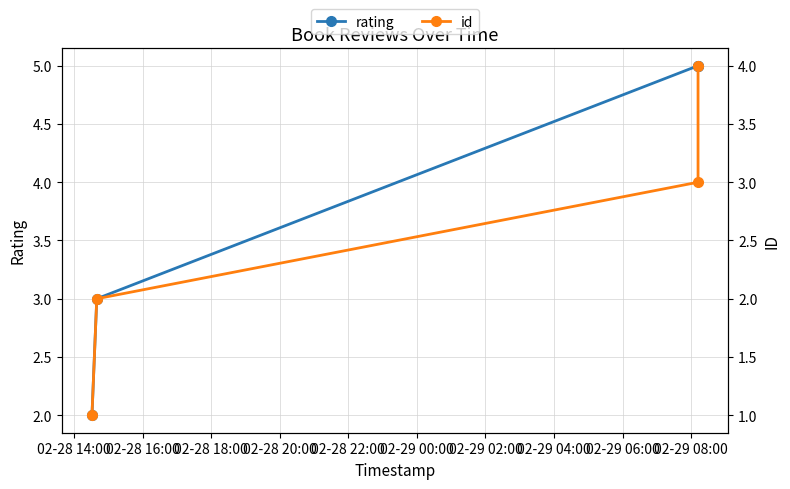

What is the difference between the second highest and minimum values in the rating series?

3